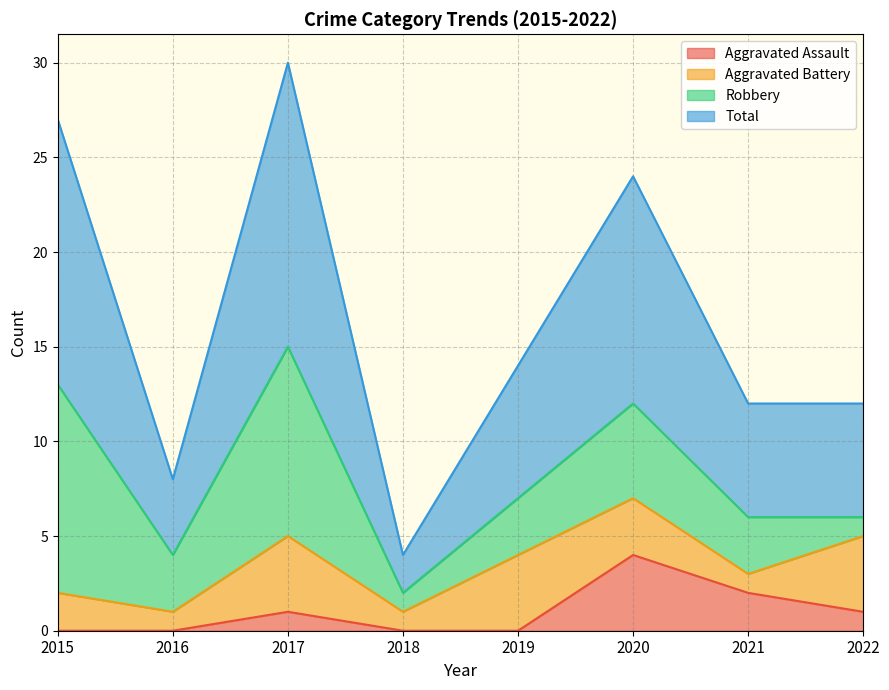

True or false: Total and Aggravated Assault intersect in this chart.

False